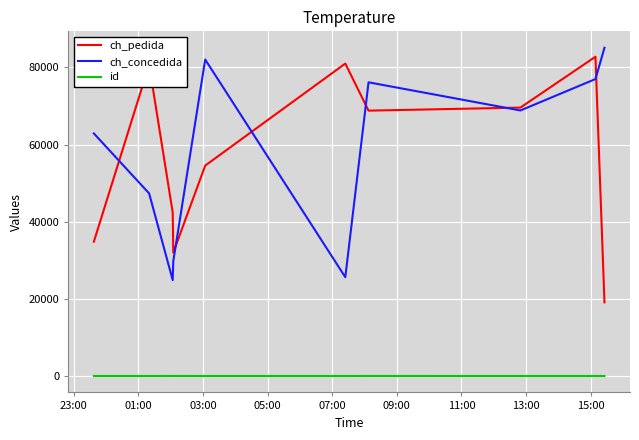

True or false: id and ch_concedida intersect in this chart.

False